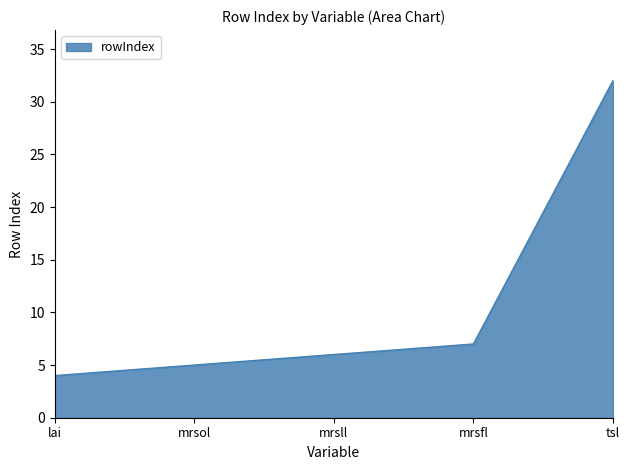

Reading right to left, what are all the values shown in this chart?

tsl=32	mrsfl=7	mrsll=6	mrsol=5	lai=4